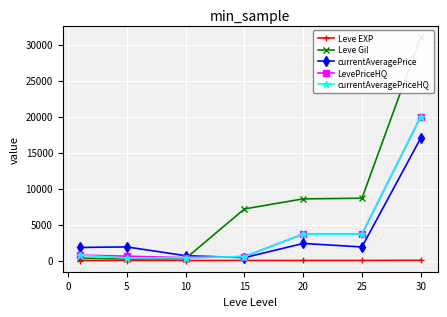

How many values in the Leve Gil series are below 7170?

3